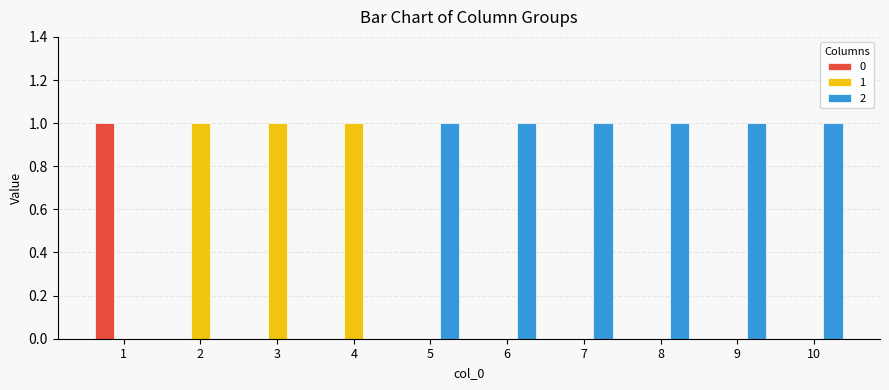

Is it true that 1 equals 0 at 6?

True